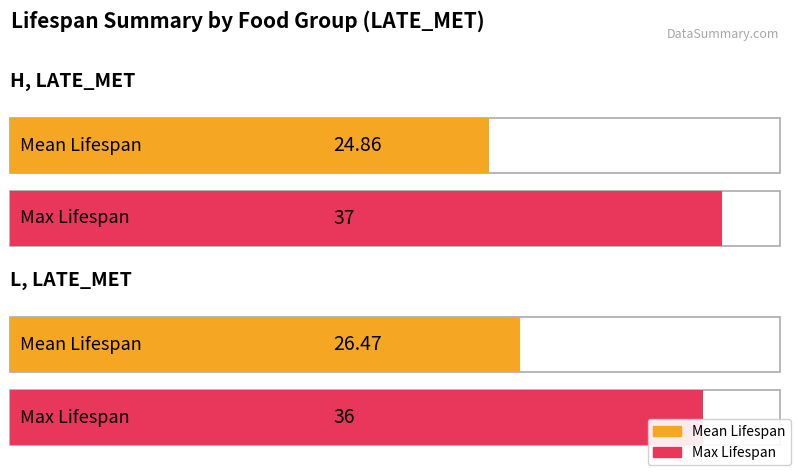

Reading left to right, list all the values displayed in this chart.

Mean Lifespan: 0=24.9	1=26.5
Max Lifespan: 0=37.0	1=36.0